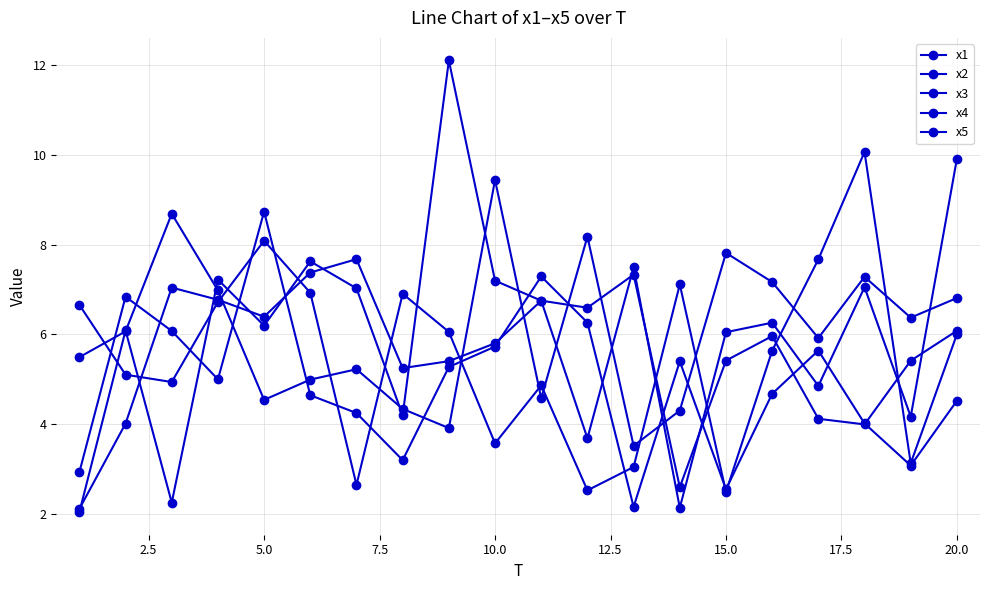

How many lines are shown in the chart?

5